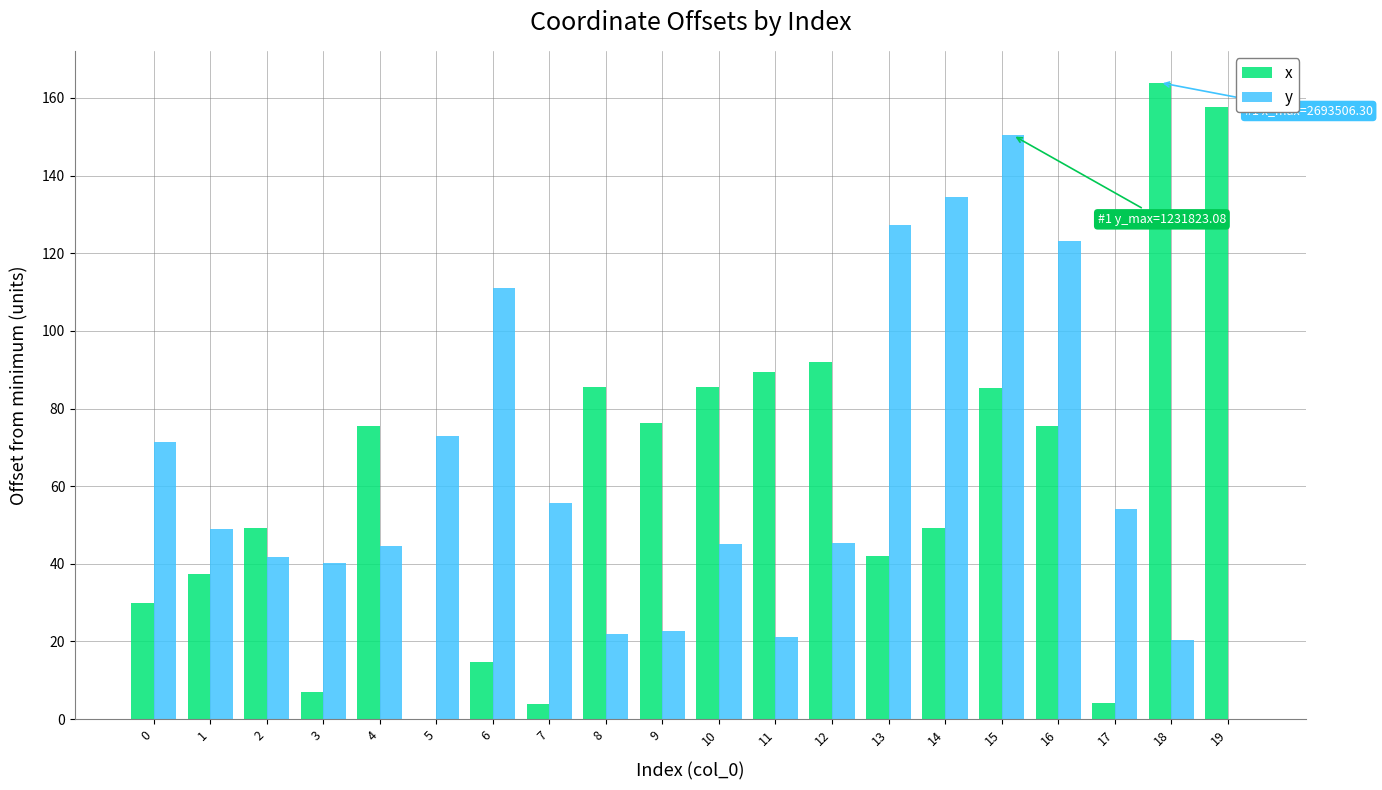

What is the sum of all y values?

1252.7